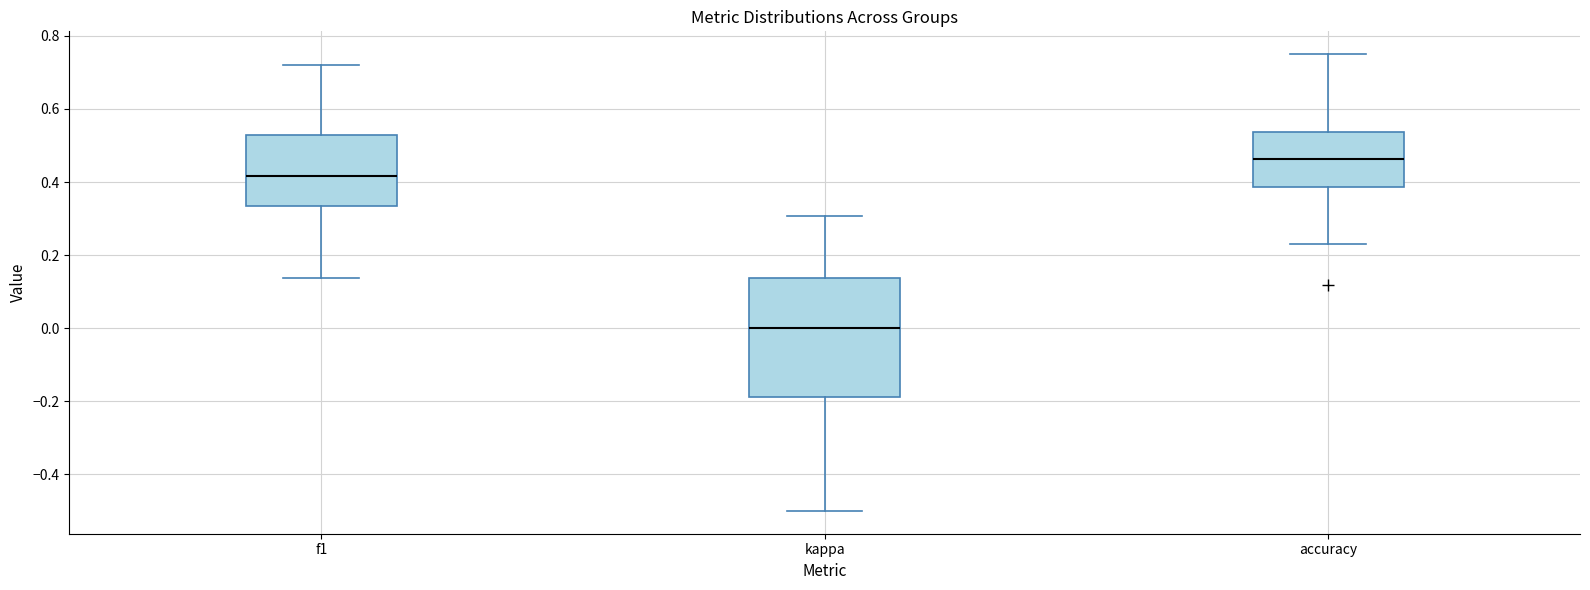

Reading left to right, transcribe this box plot: for each box, give where its median line is, the range the box spans, and where its two whiskers end, as read against the y-axis. The values are not printed on the chart, so give them approximately, as read against the axis.

f1: median 0.42, box 0.34 to 0.52, whiskers 0.14 to 0.72
kappa: median 0.00, box -0.18 to 0.14, whiskers -0.50 to 0.30
accuracy: median 0.46, box 0.38 to 0.54, whiskers 0.24 to 0.76